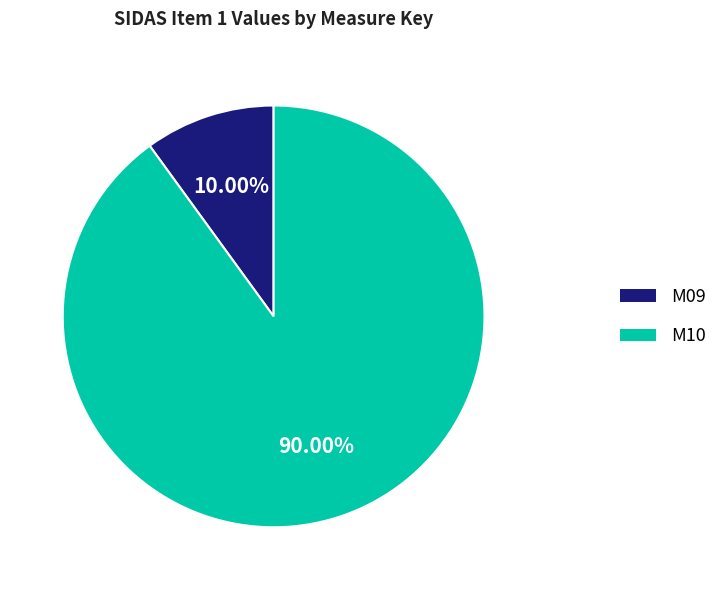

What percentage is the M09 slice, to the nearest percent?

10%